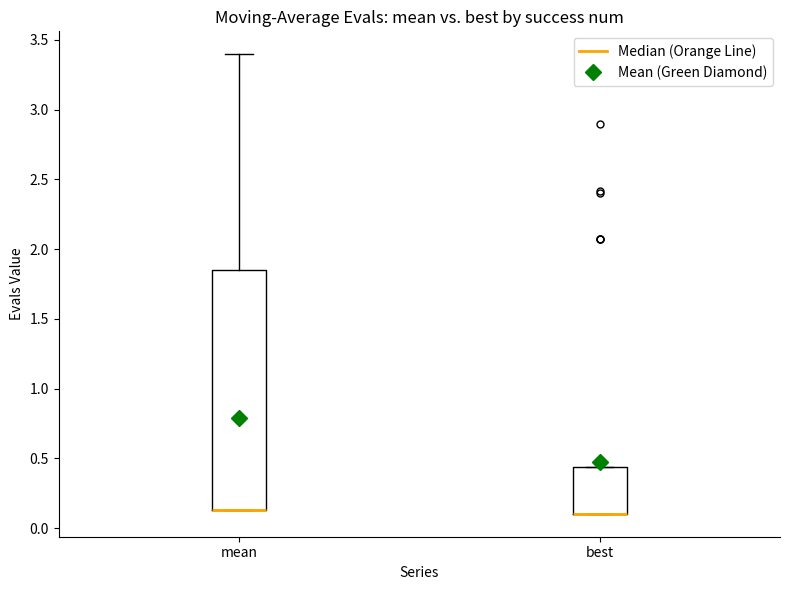

Which box is the tallest, from its lower edge to its upper edge?

mean